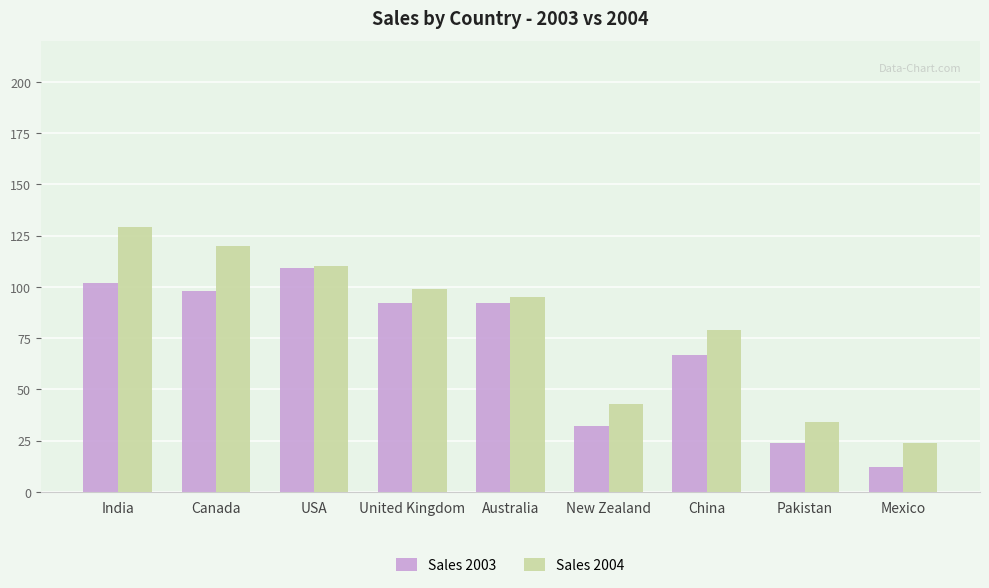

How many bars are there in total?

18